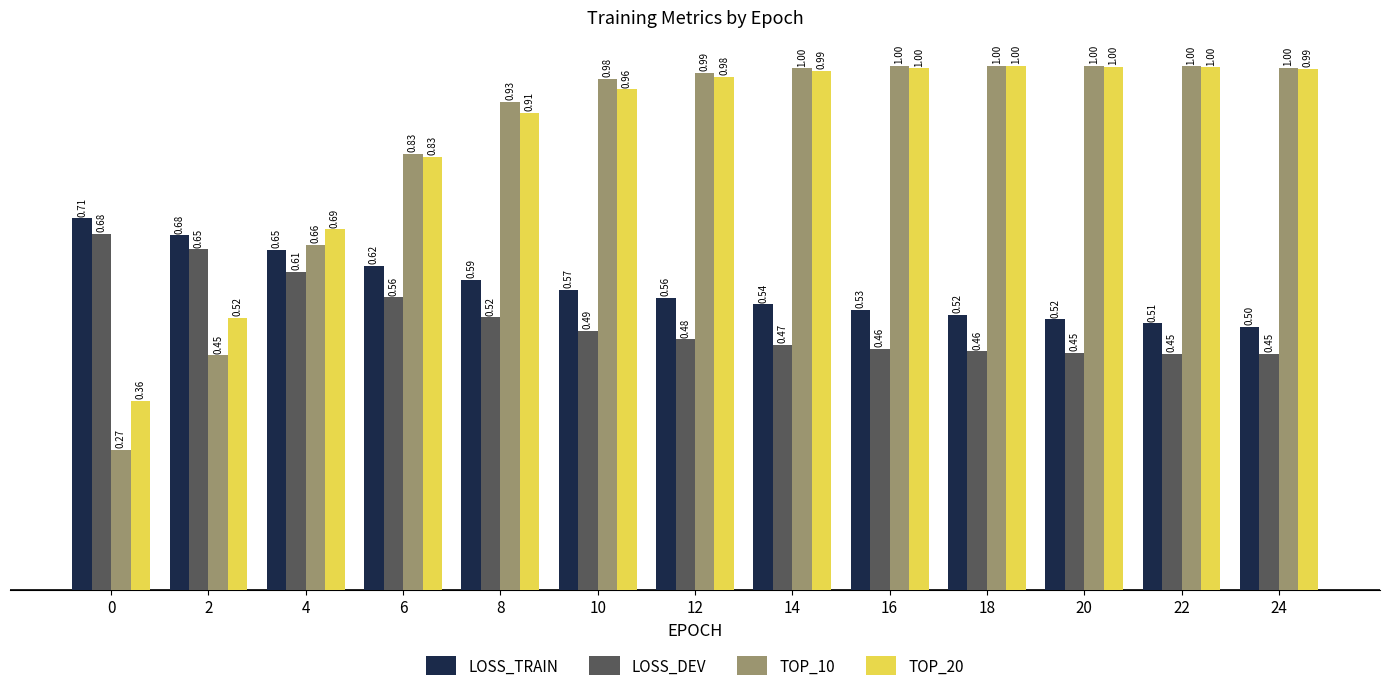

Which series has the largest total across all categories?

TOP_20